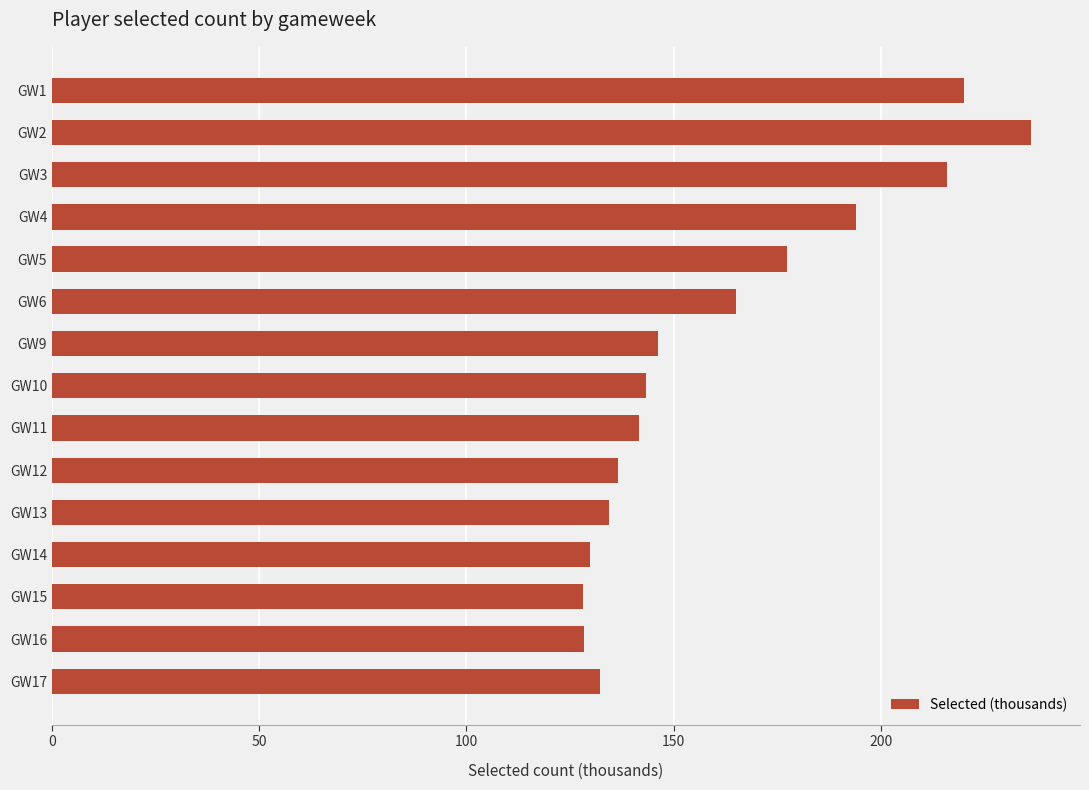

Where is the data nearest to the value 182?

GW5